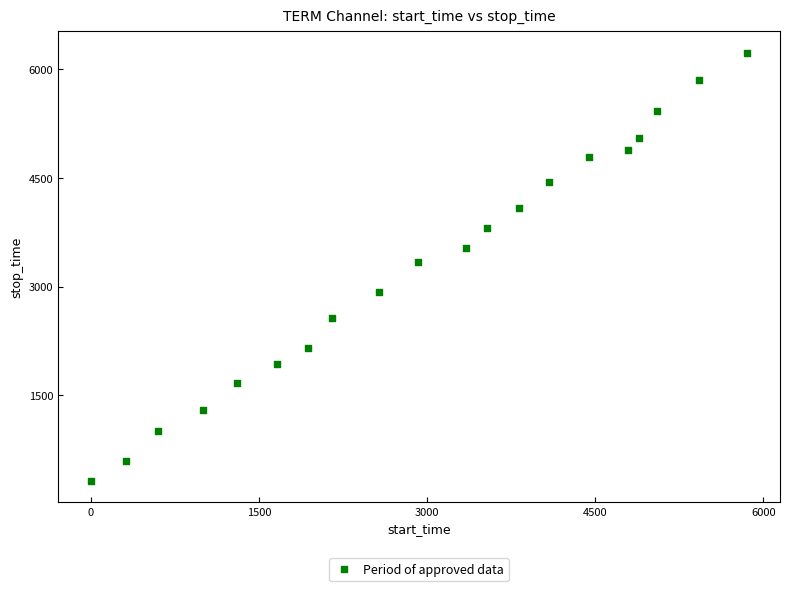

What is the range of X values (max minus min)?

5856